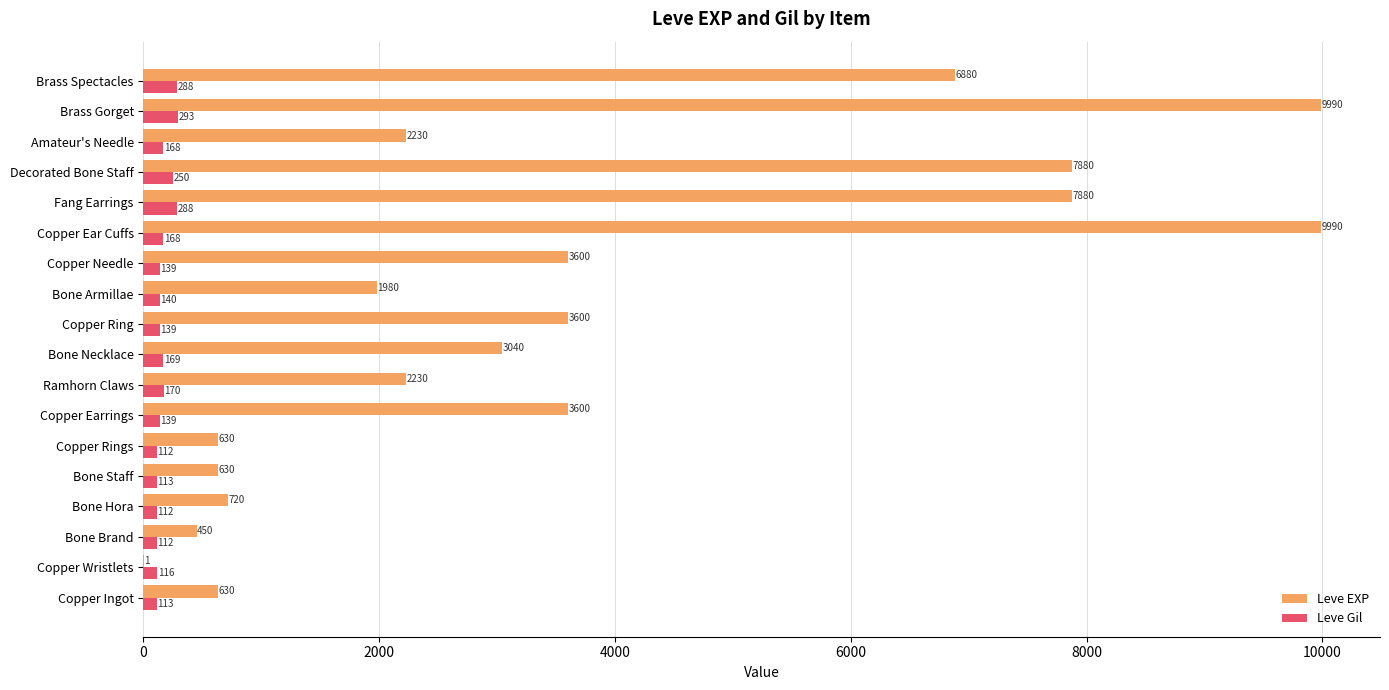

What is the sum of all Leve Gil values?

3029